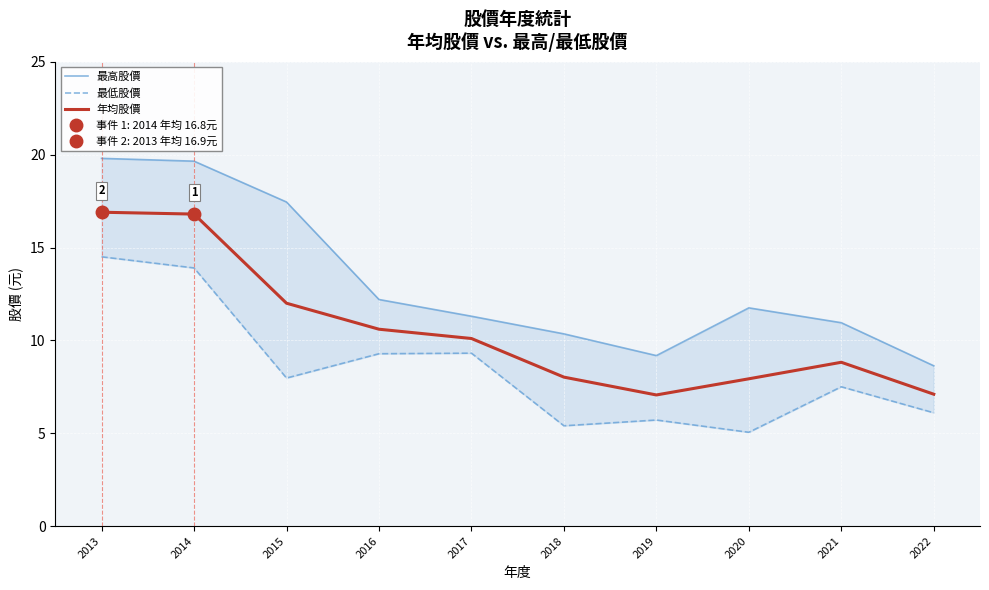

How many interior local peaks does the 最低股價 series have?

3